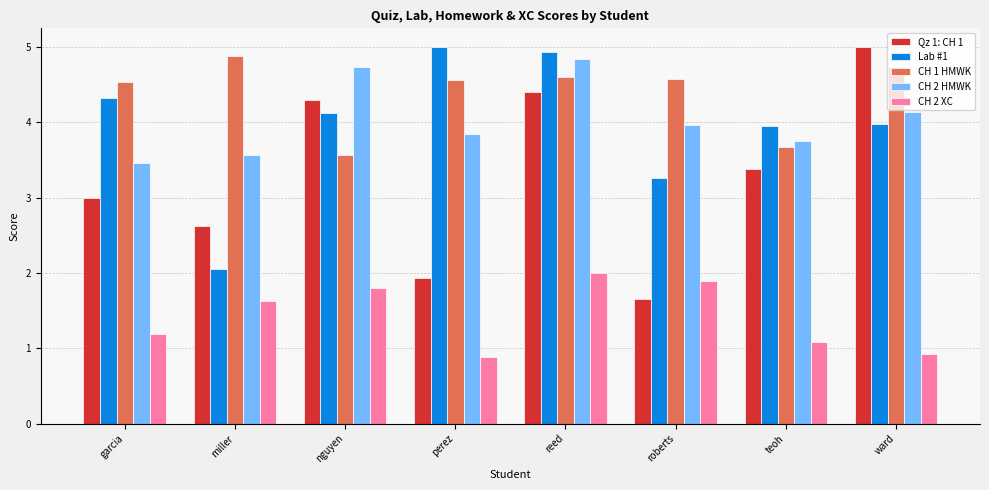

What is the value of the CH 2 HMWK bar at the 6th from the left?

4.0